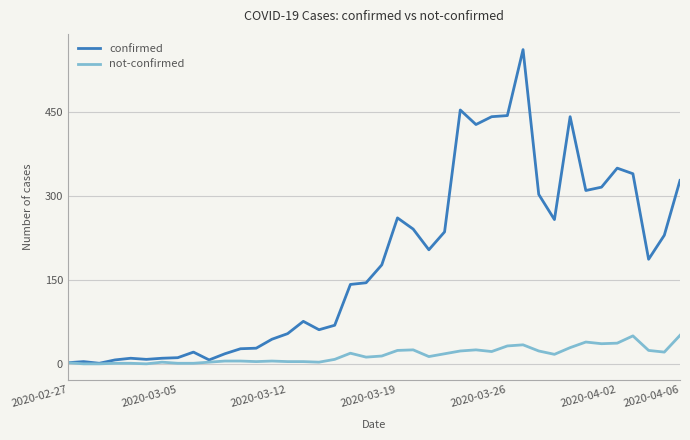

Rank the series by their average value, from lowest to highest.

not-confirmed, confirmed